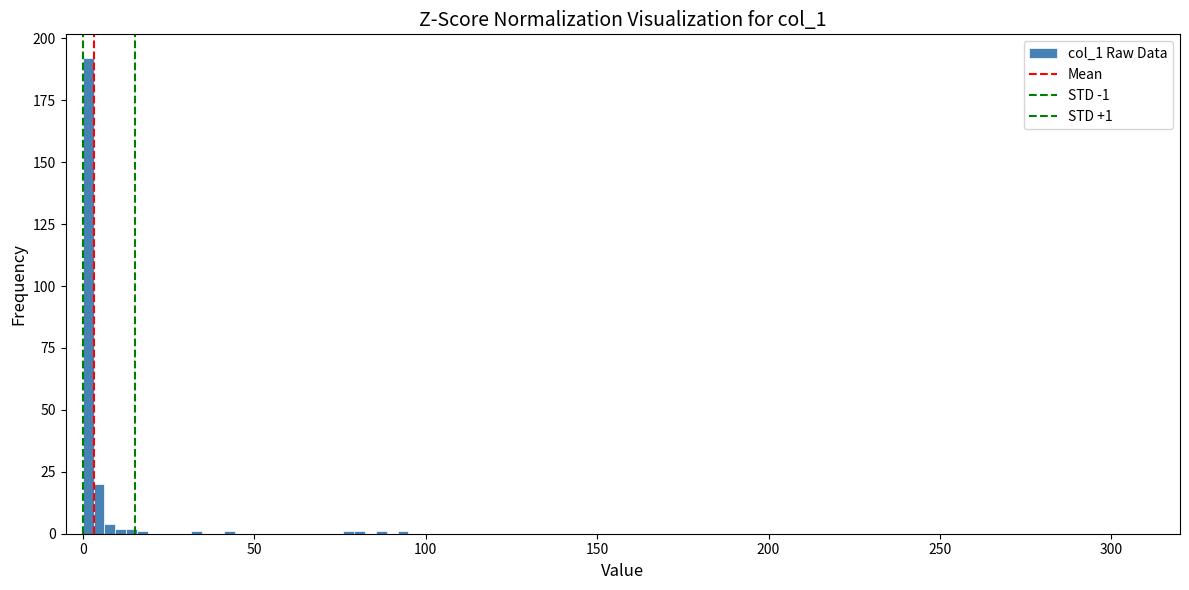

Around what value on the x-axis is the tallest bar? Give the approximate position of its centre, as read against the axis.

0